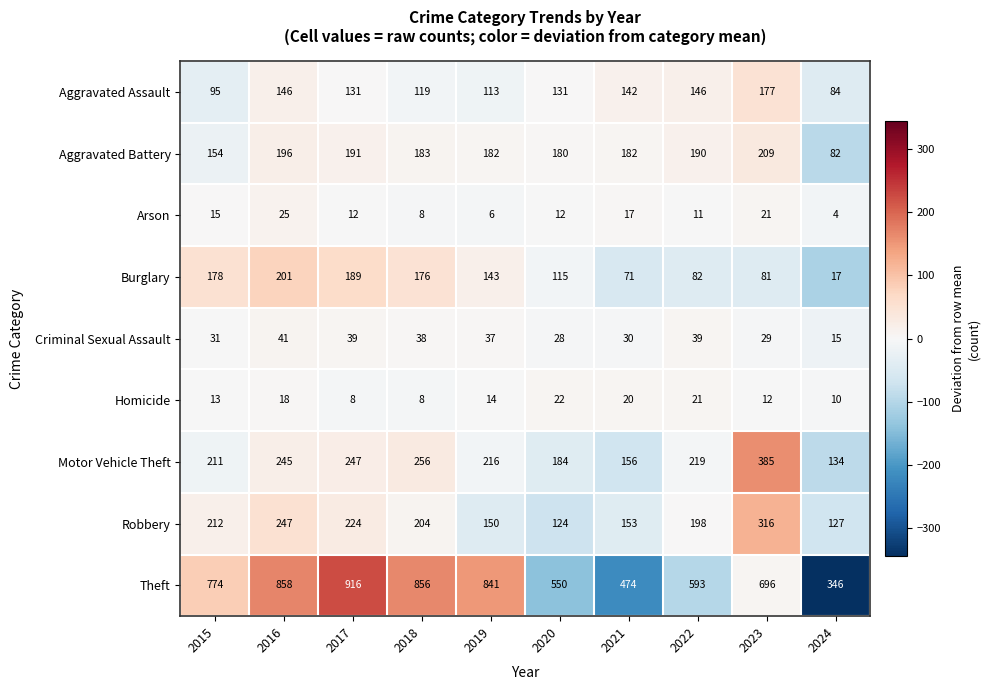

Which series changed the most between 2018 and 2020?

Theft